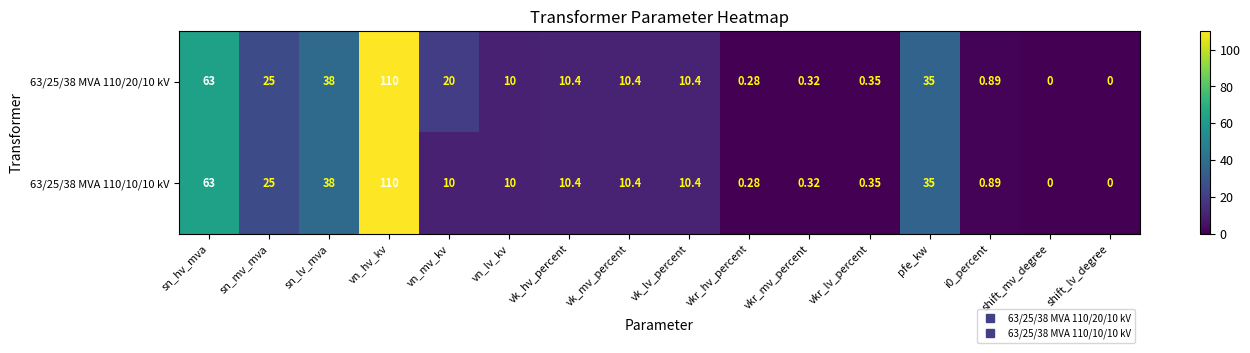

Which category has the highest value in the 63/25/38 MVA 110/20/10 kV series?

vn_hv_kv